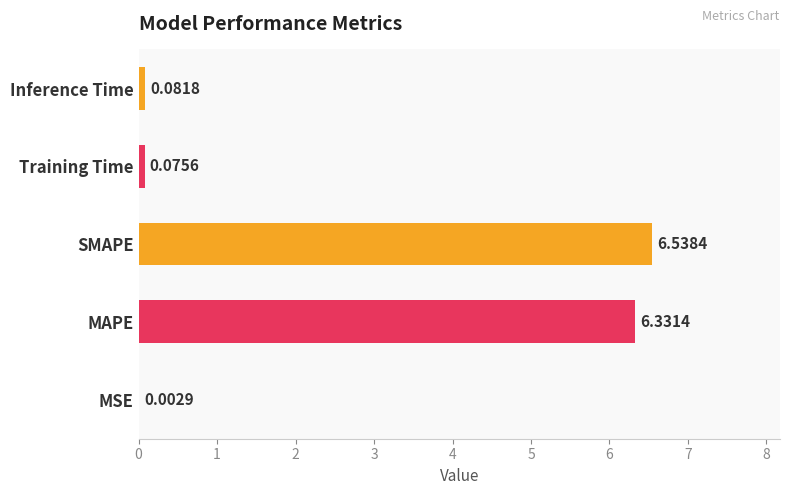

What is the change in value from MSE to Training Time?

+0.1